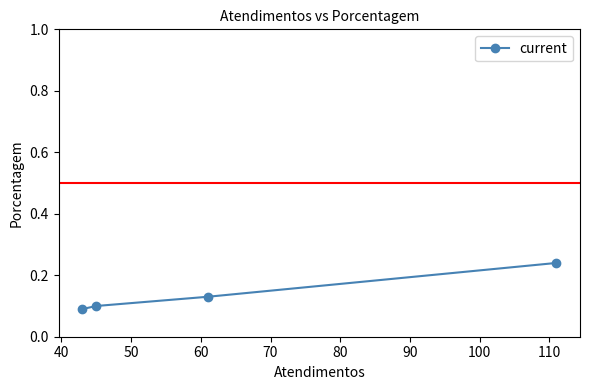

How many values are between 0 and 1?

4